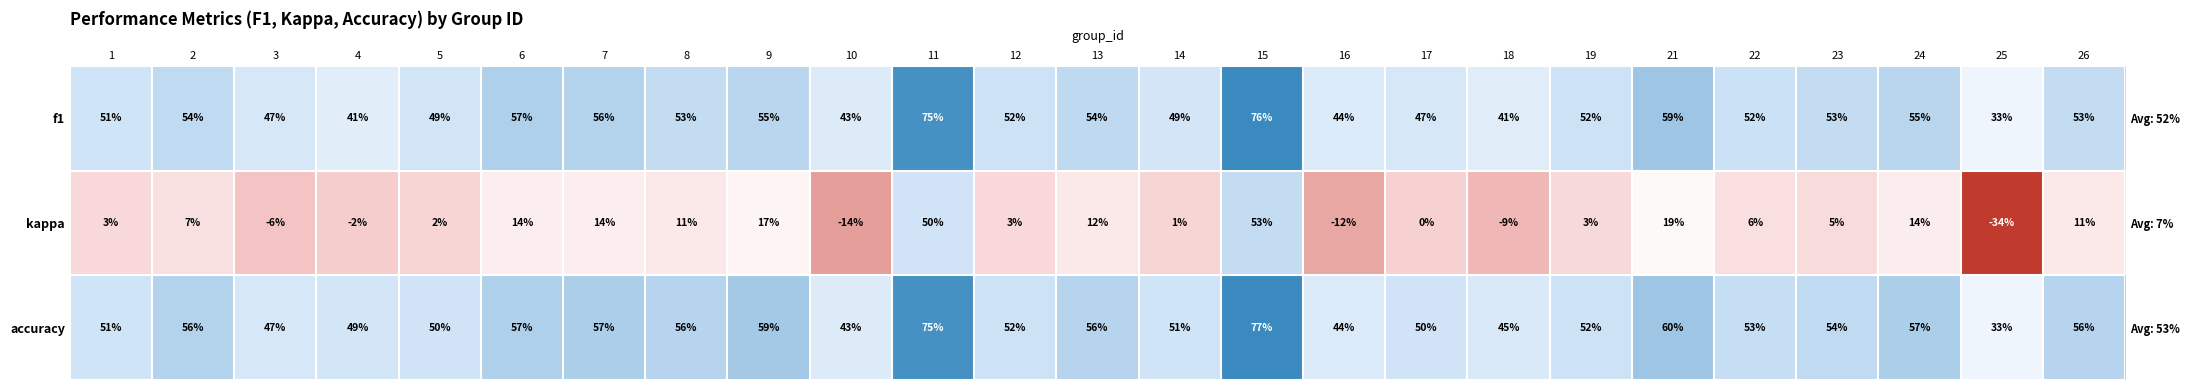

What is the average value of the kappa series?

0.1